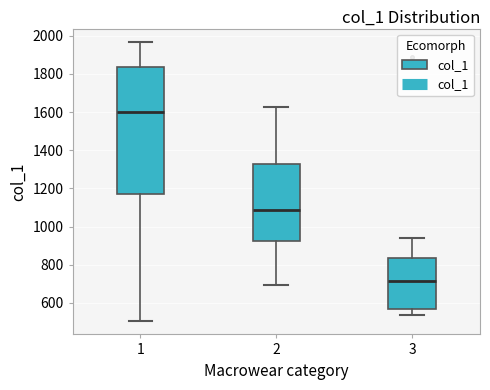

Which box's median line is the highest?

1